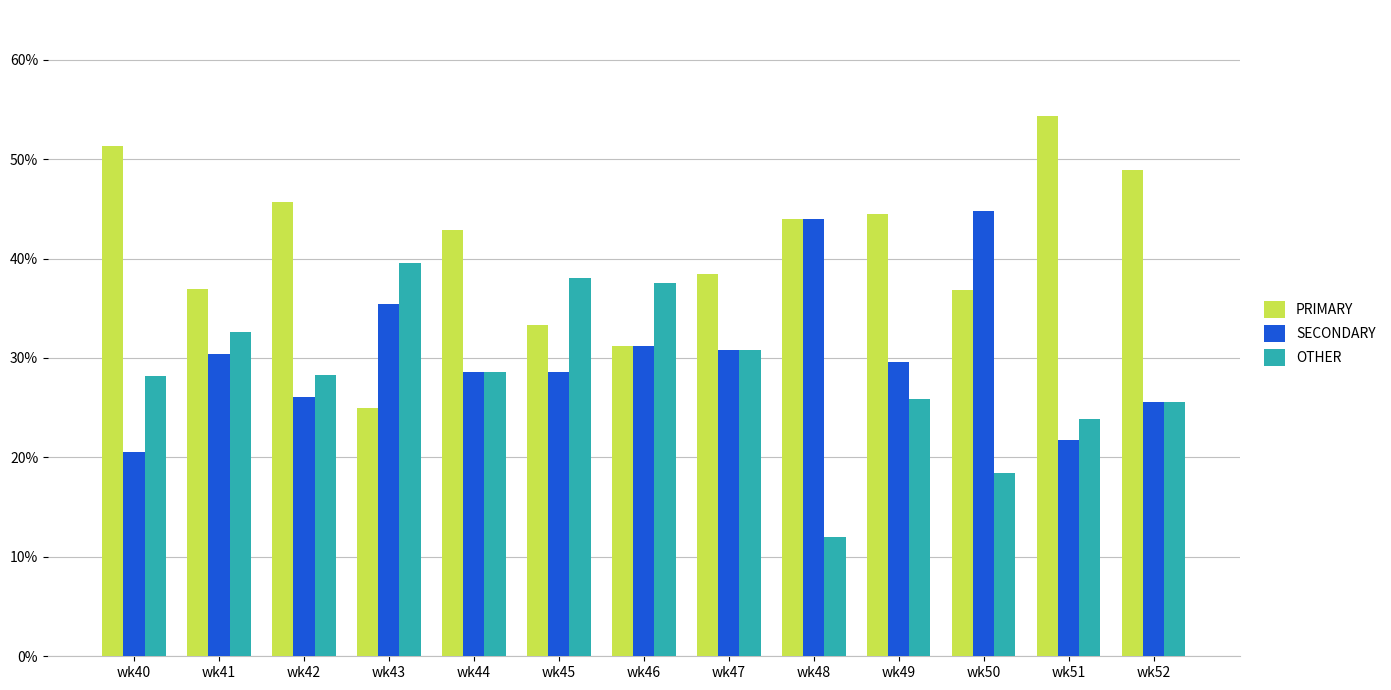

What is the value of the SECONDARY bar at the 10th from the left?

29.6